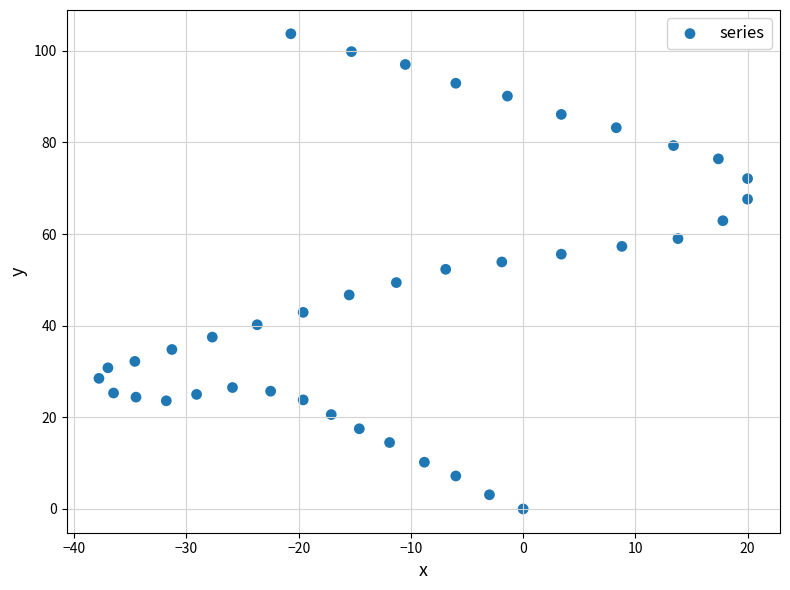

What is the range of X values (max minus min)?

57.8